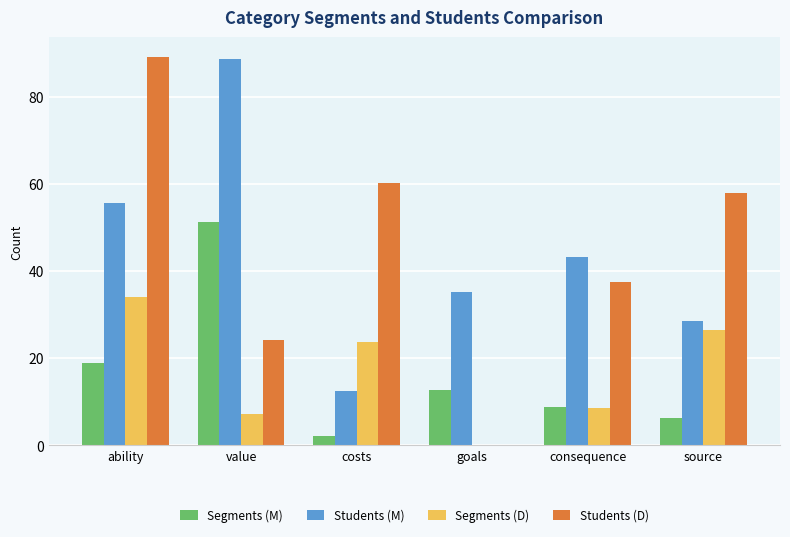

The value of Students (D) at ability is 89.2. True or false?

True